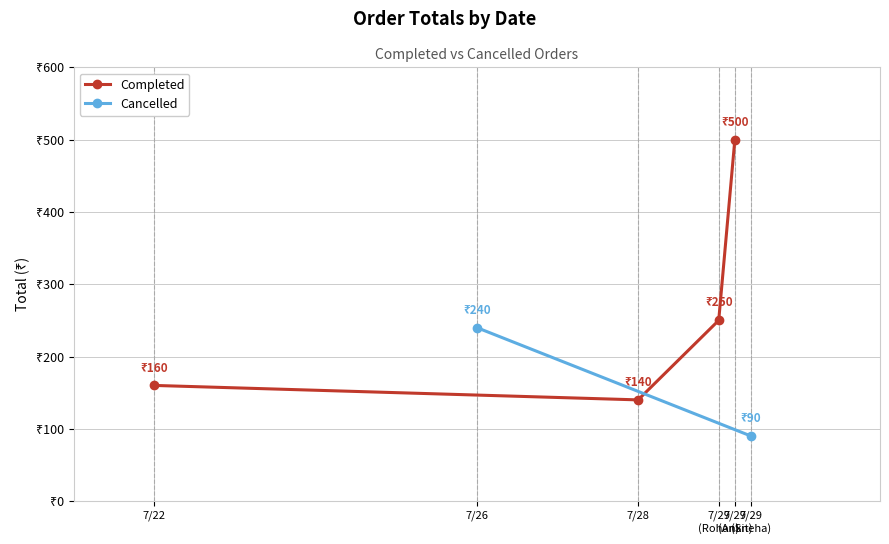

What is the label of the 2nd point from the left?

7/28